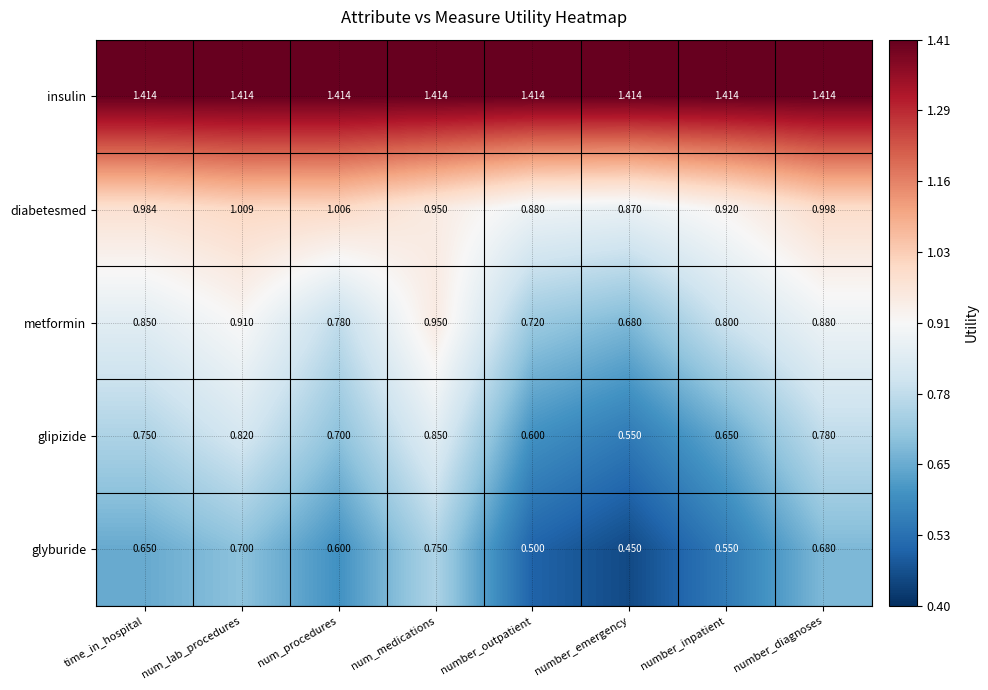

Rank the series at time_in_hospital from highest to lowest value.

insulin, diabetesmed, metformin, glipizide, glyburide